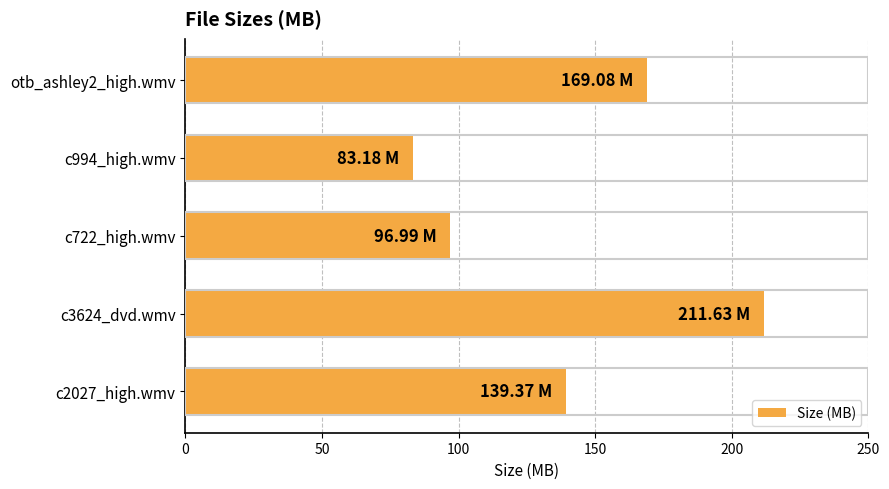

What is the difference between the second highest and second lowest values?

72.1